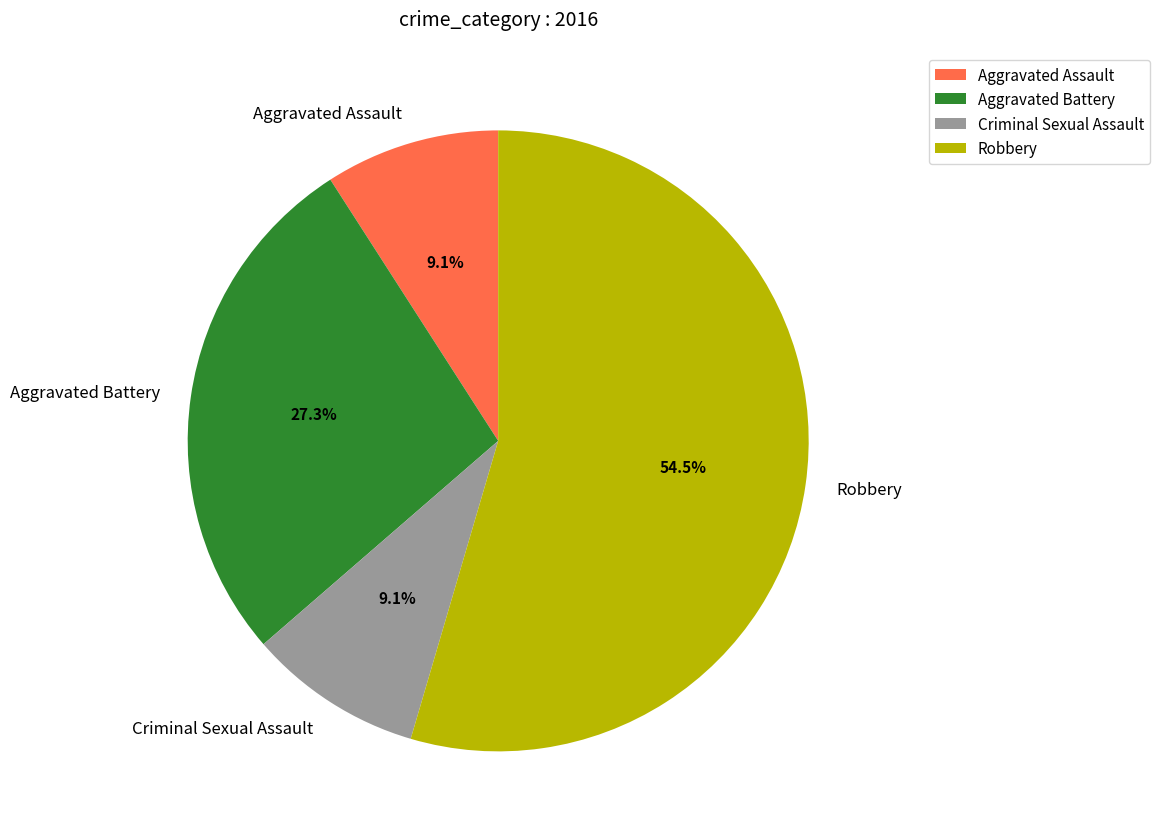

Does Aggravated Battery represent more than half of the total?

No